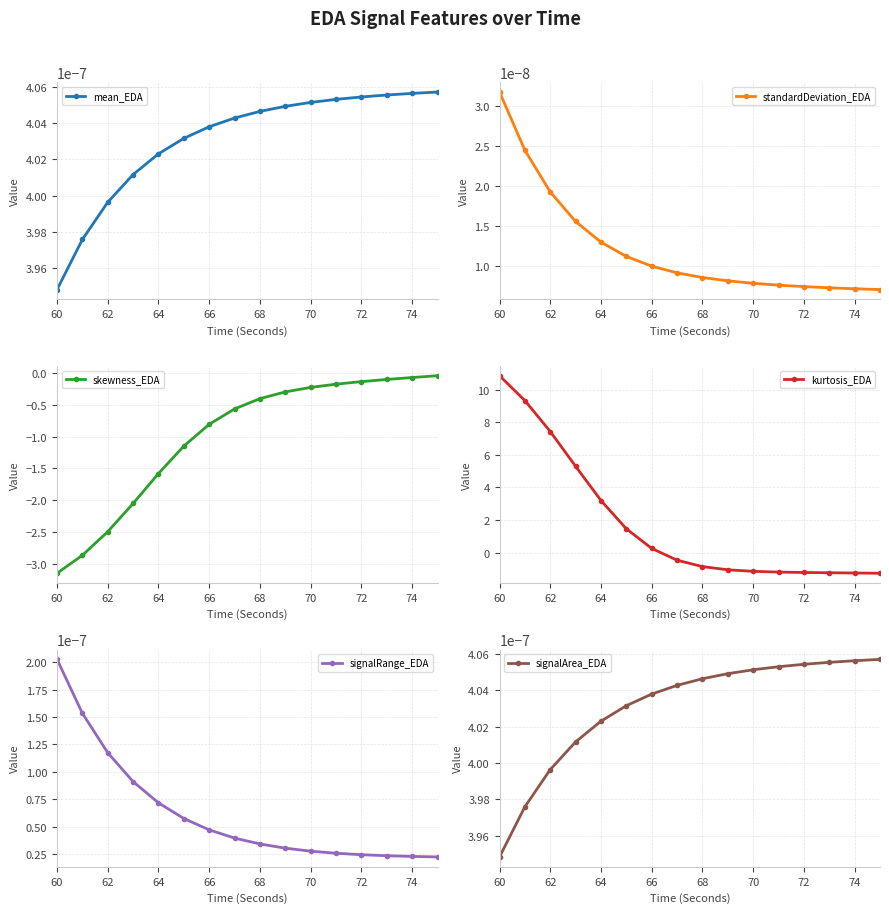

Which category has the lowest value in the mean_EDA series?

60